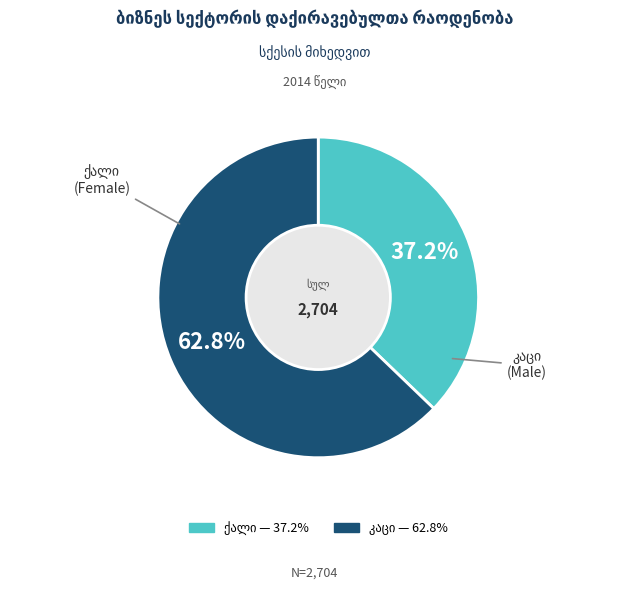

Does any single category account for the majority?

Yes